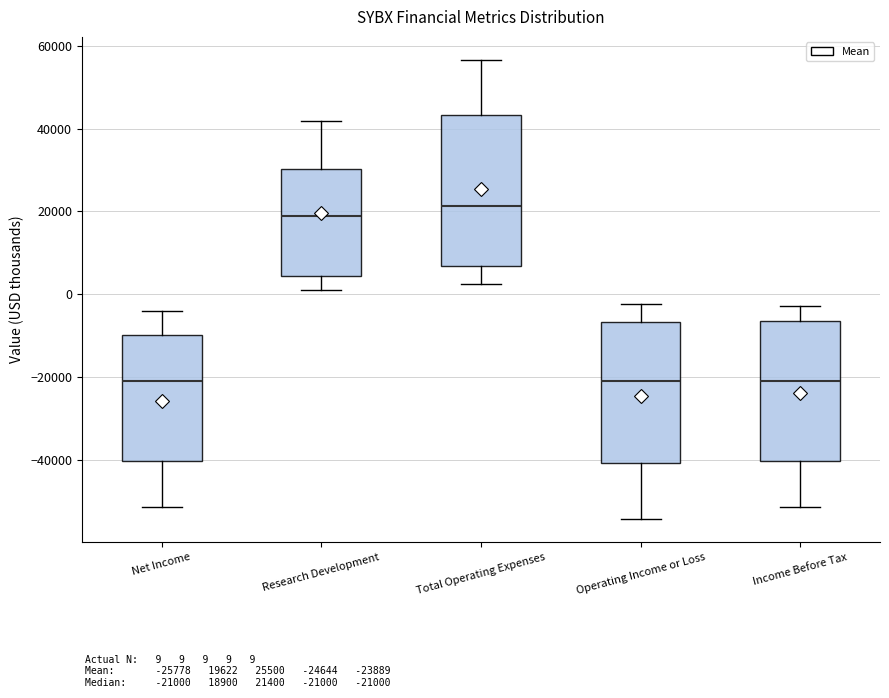

Reading left to right, read every box against the y-axis: the position of its median line, the range the box covers, and the ends of its whiskers. The values are not printed on the chart, so give them approximately, as read against the axis.

Net Income: median -20000, box -40000 to -10000, whiskers -52000 to -4000
Research Development: median 18000, box 4000 to 30000, whiskers 2000 to 42000
Total Operating Expenses: median 22000, box 6000 to 44000, whiskers 2000 to 56000
Operating Income or Loss: median -20000, box -40000 to -6000, whiskers -54000 to -2000
Income Before Tax: median -20000, box -40000 to -6000, whiskers -52000 to -2000